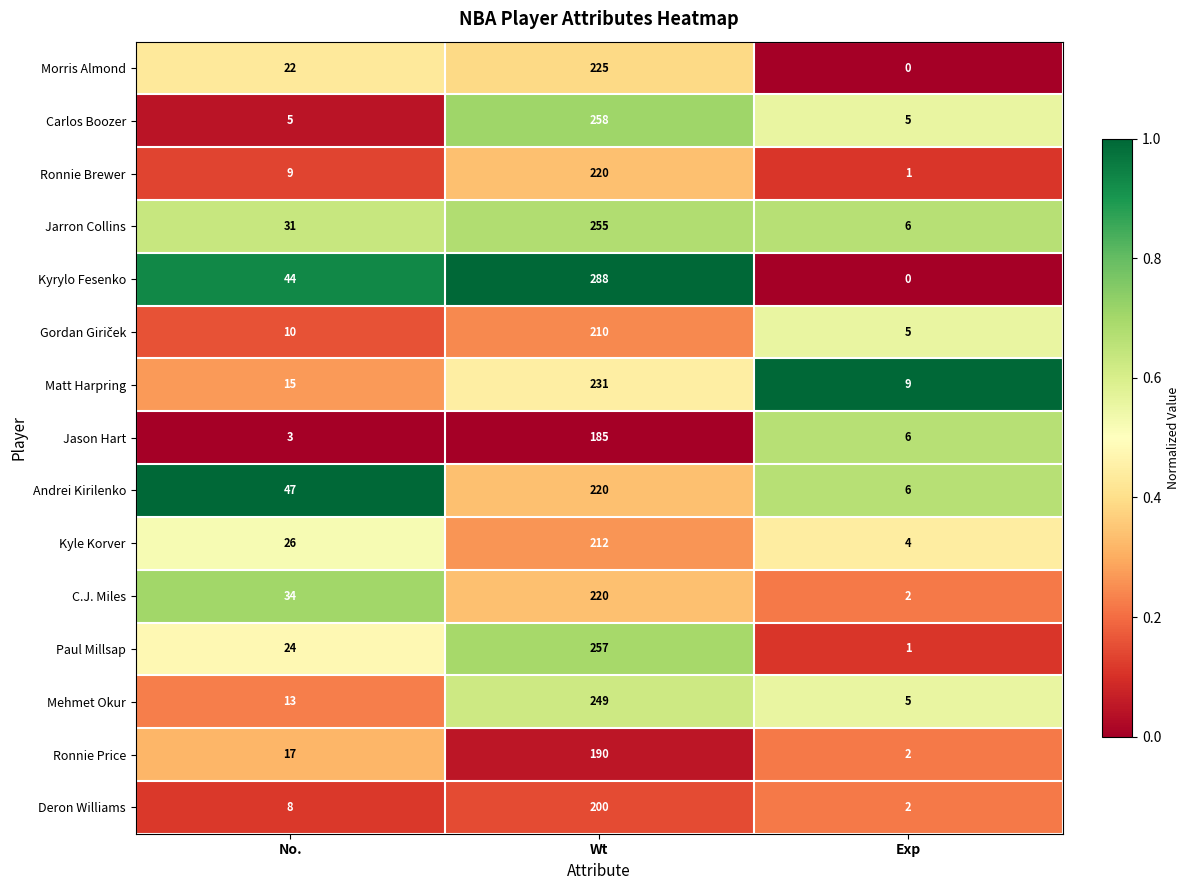

The value of C.J. Miles at Wt is 82. True or false?

False